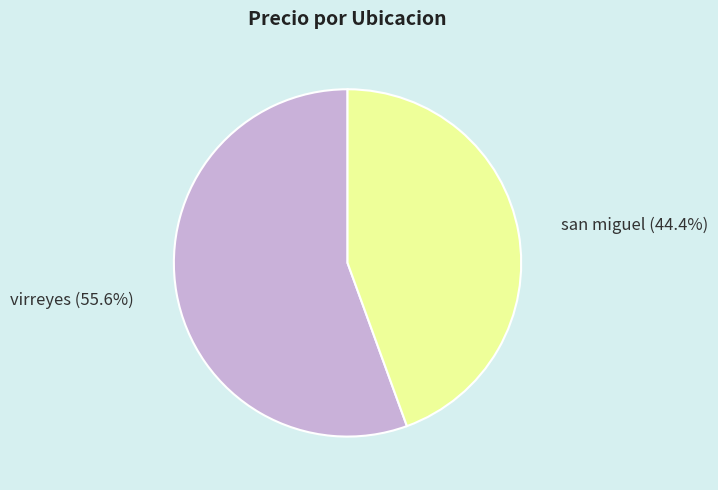

Is there a majority slice in this chart?

Yes